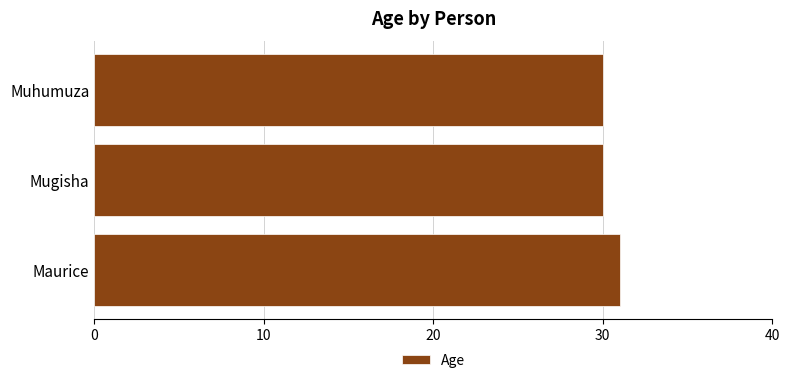

Reading bottom to top, list all the values displayed in this chart.

31	30	30